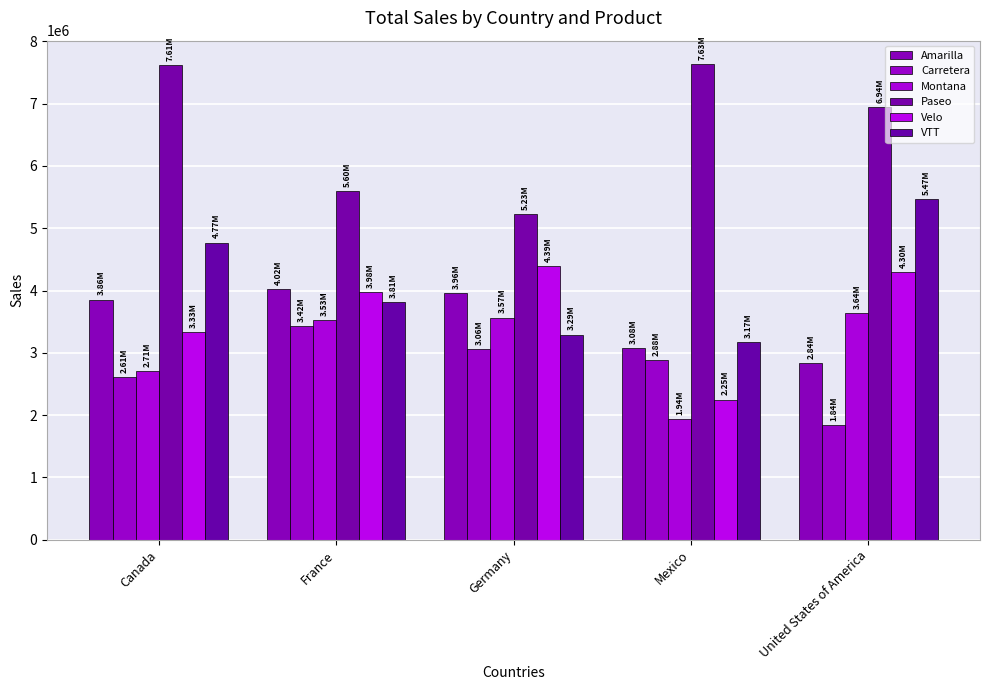

What is the average value of the Velo series?

3650011.9